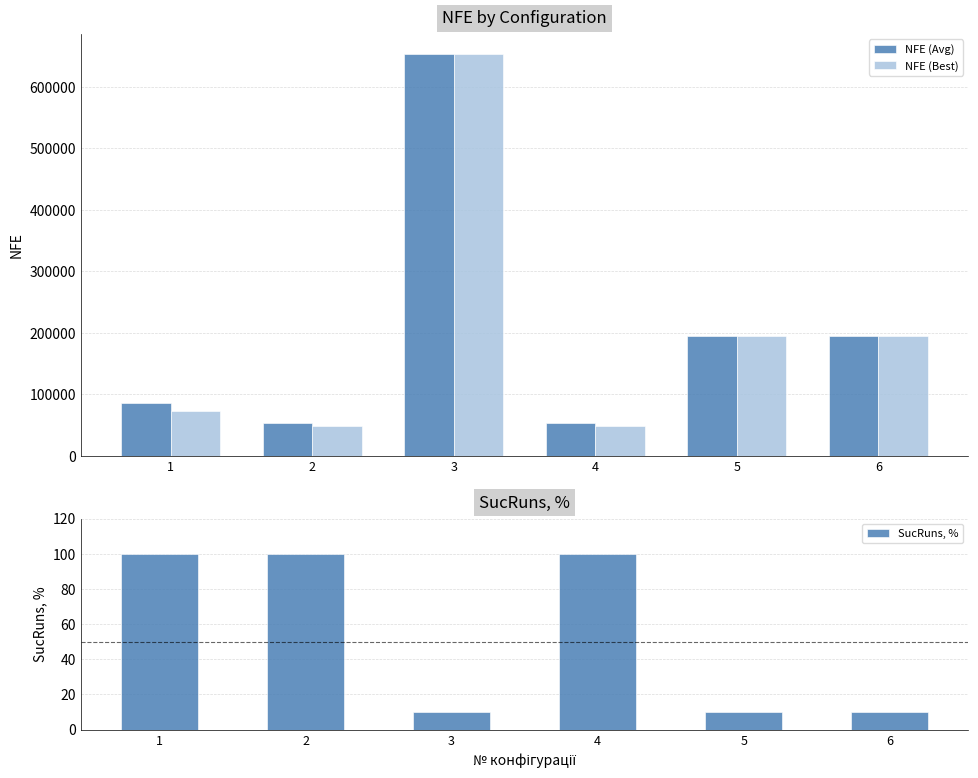

What is the minimum value for NFE (Avg)?

53850